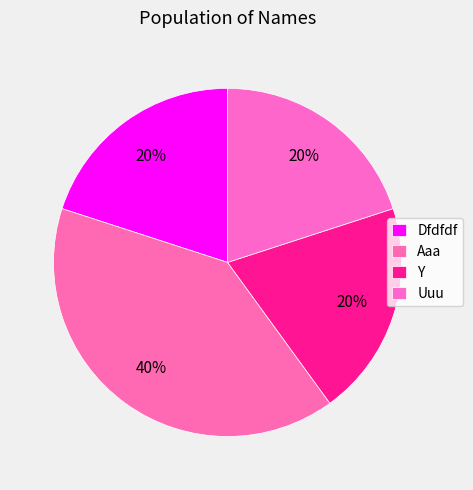

Does Dfdfdf represent more than half of the total?

No